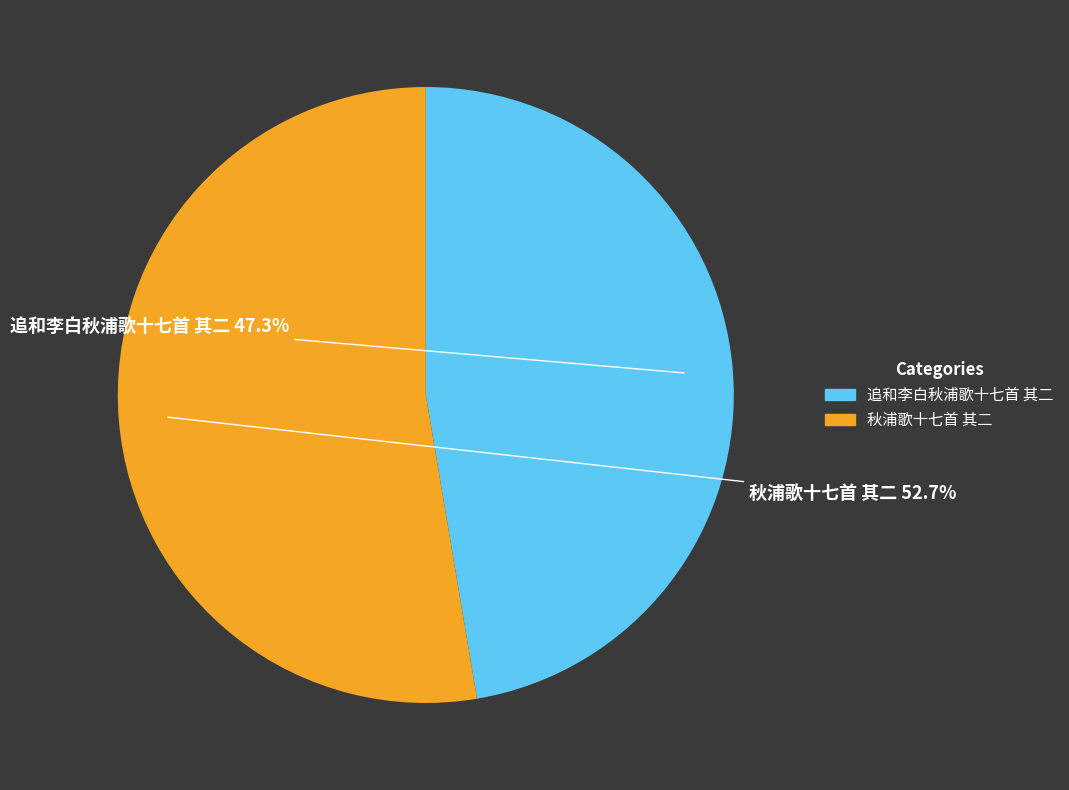

True or false: 追和李白秋浦歌十七首 其二 accounts for 39% of the total.

False